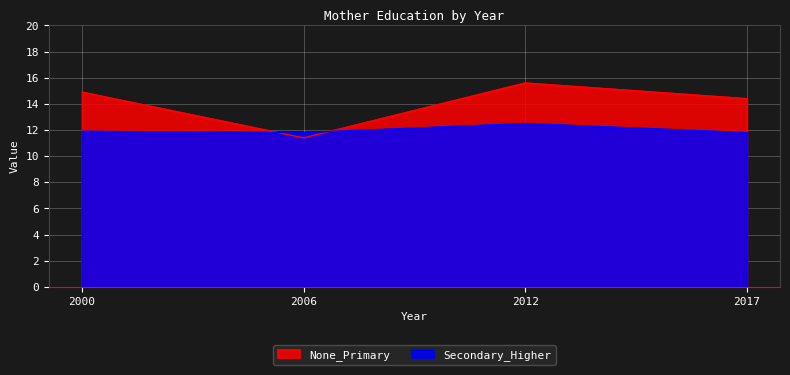

Where is the first local maximum for Secondary_Higher?

2012